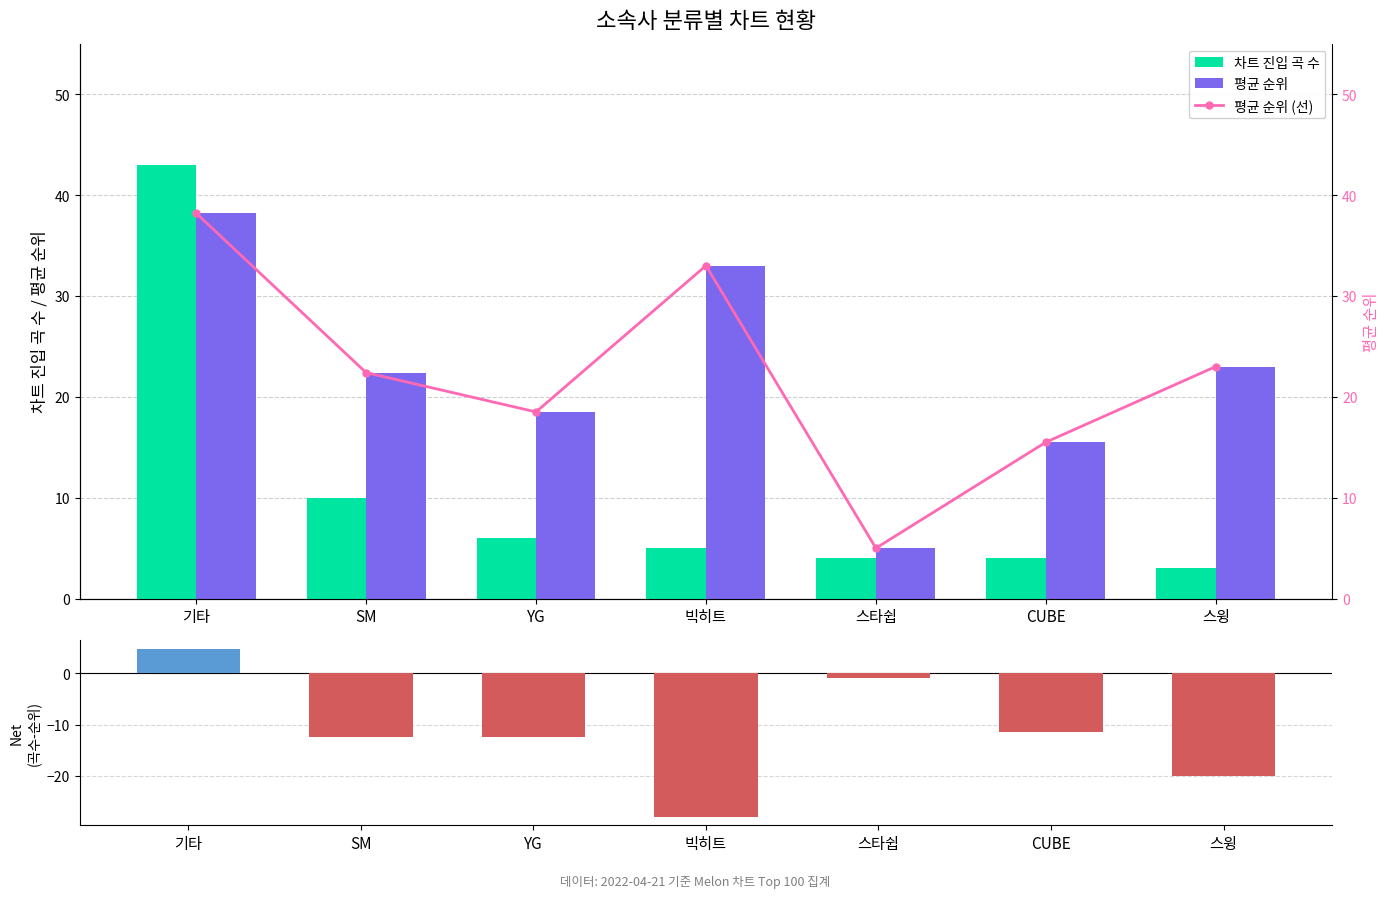

What is the lowest value of the 평균 순위 (선) series?

5.0